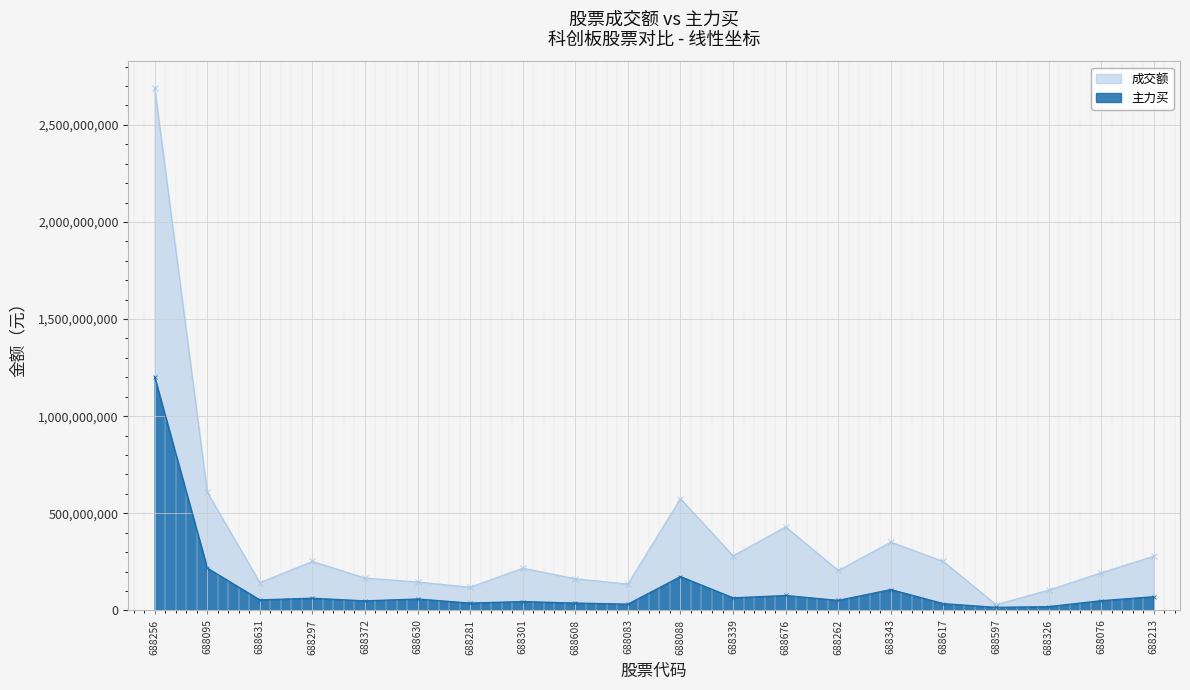

True or false: 成交额 has more than 1 points higher than both neighbors.

True